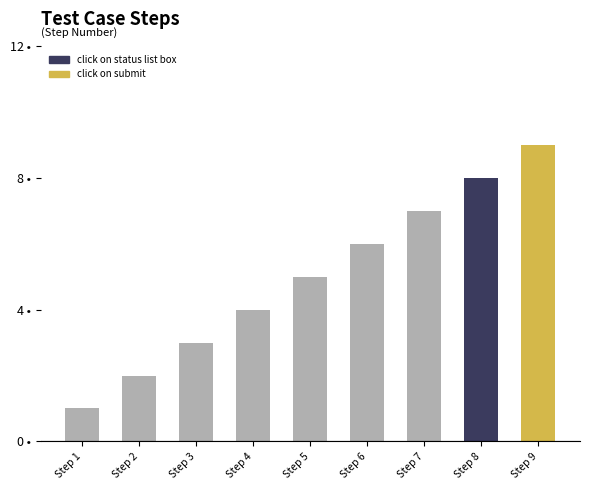

What is the value of the 1st bar from the left?

1